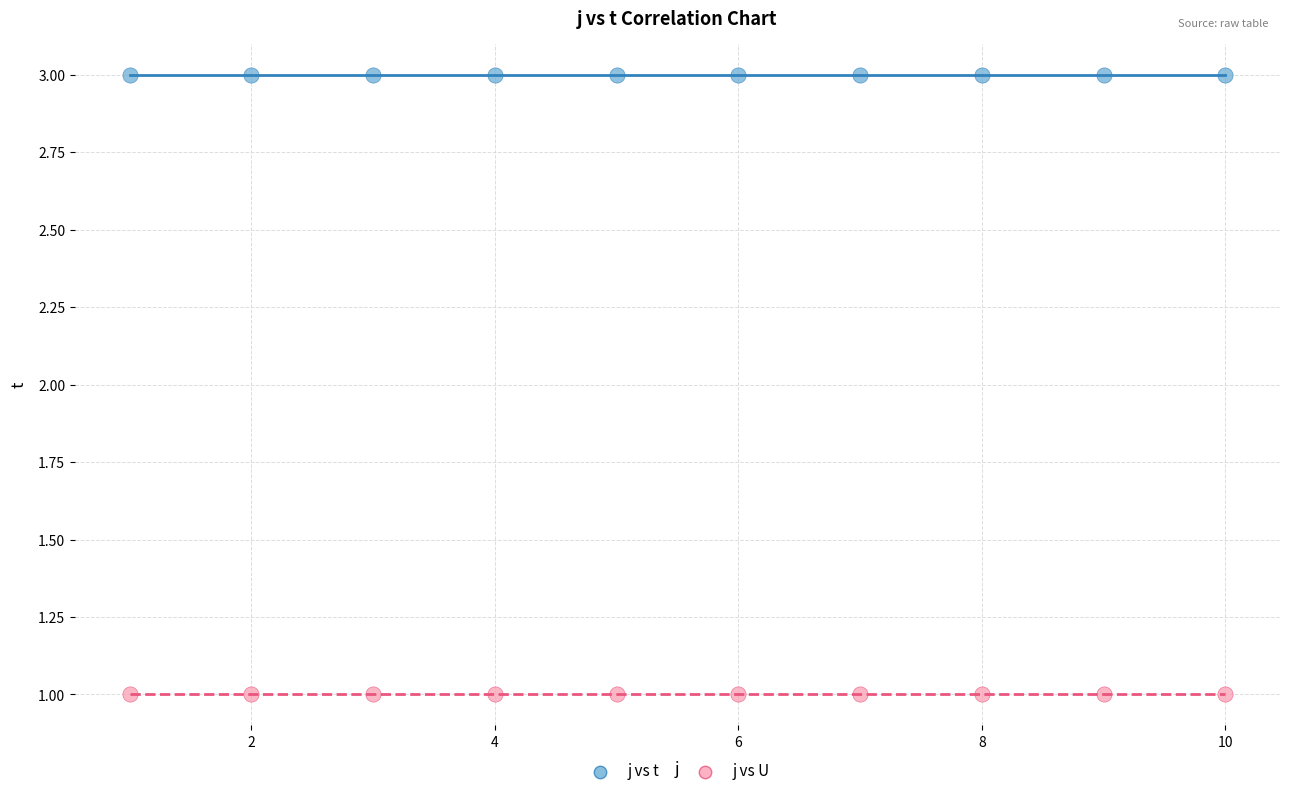

Which series reaches the maximum Y coordinate?

j vs t